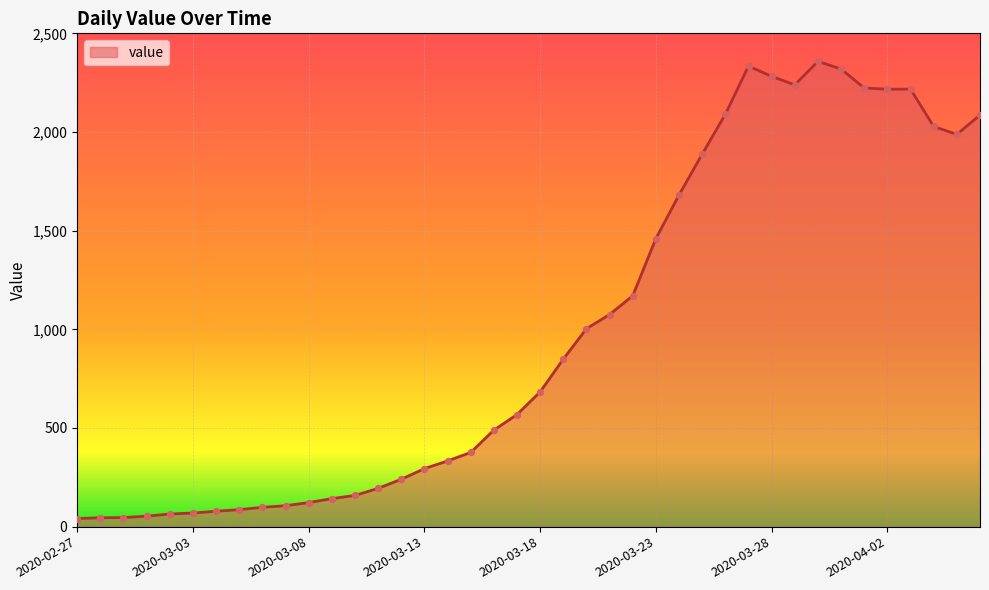

What is the difference between the maximum and minimum values?

2317